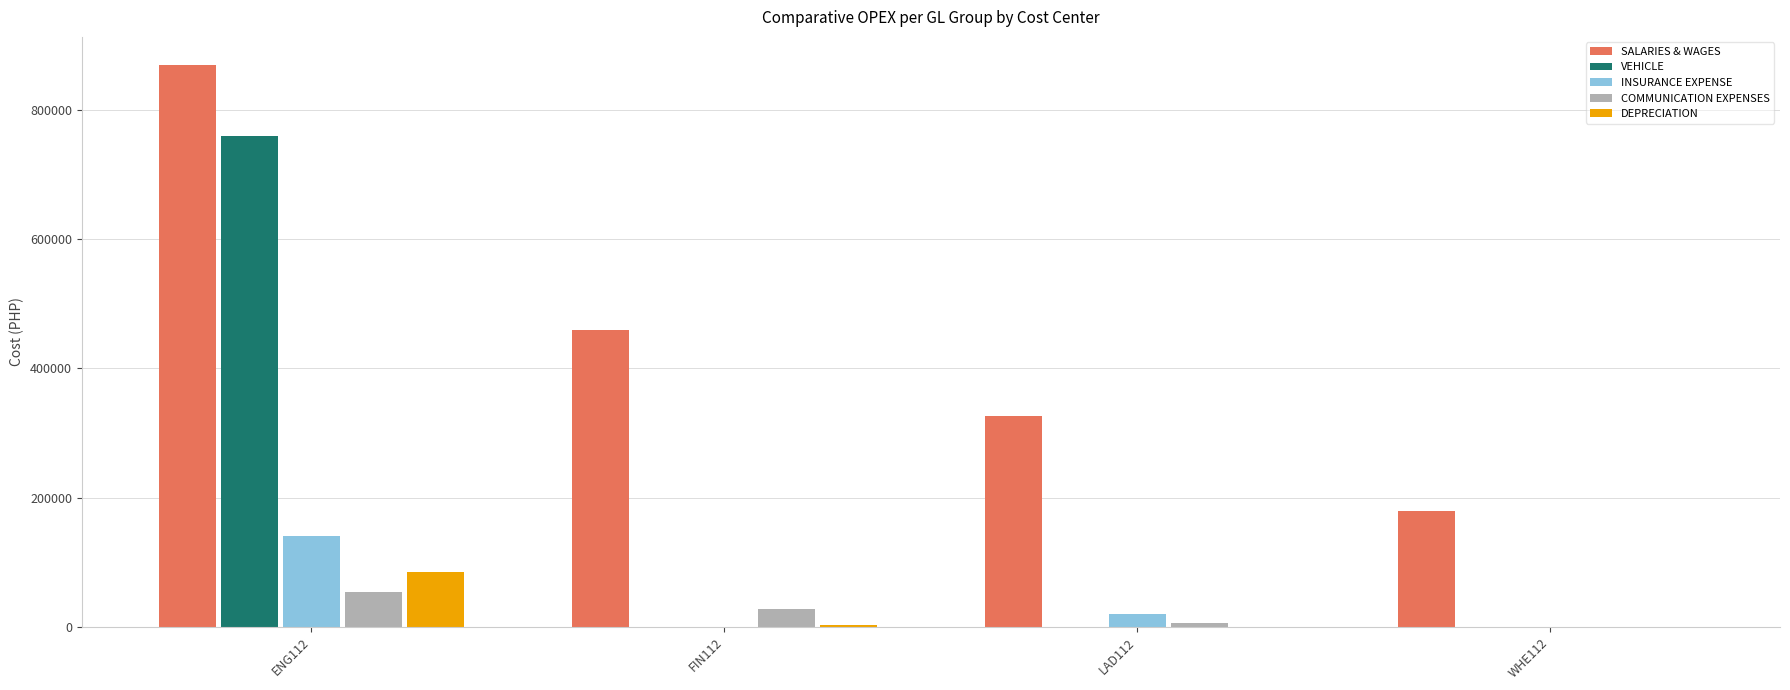

What is the greatest value displayed?

869445.6